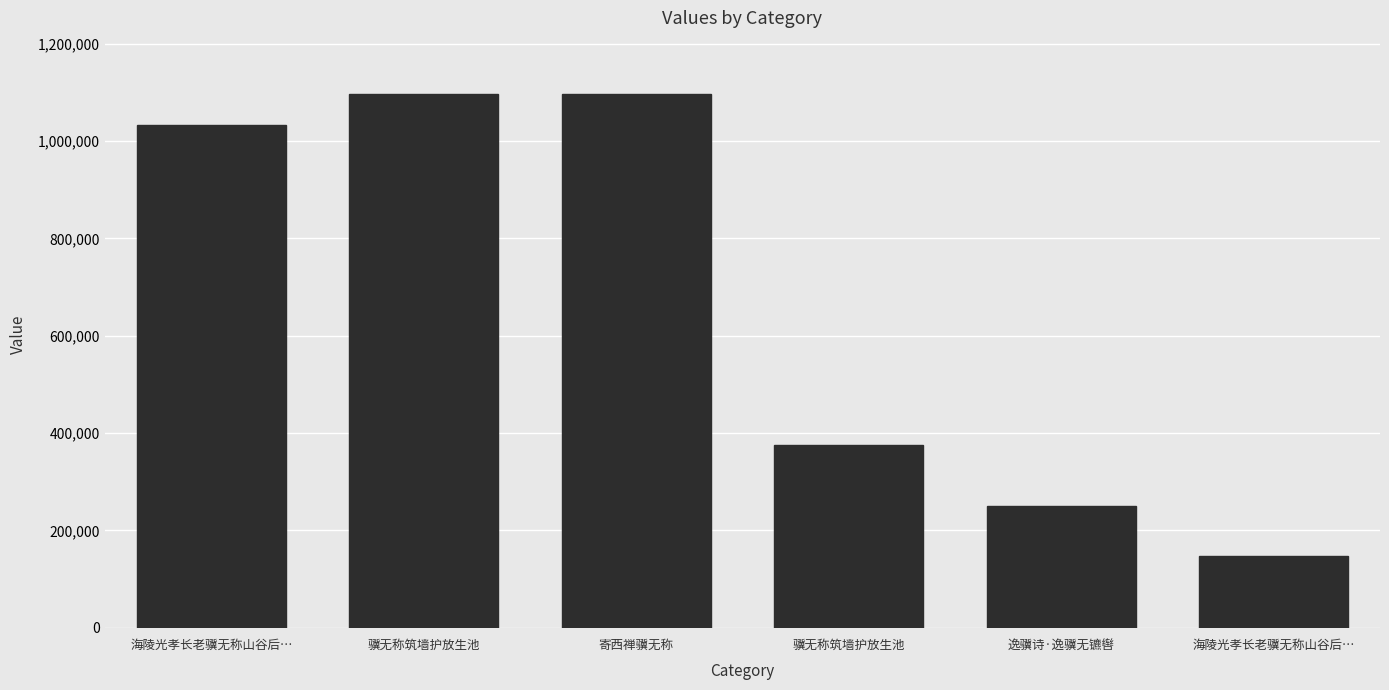

Is it true that the value at 寄西禅骥无称 is 380812?

False